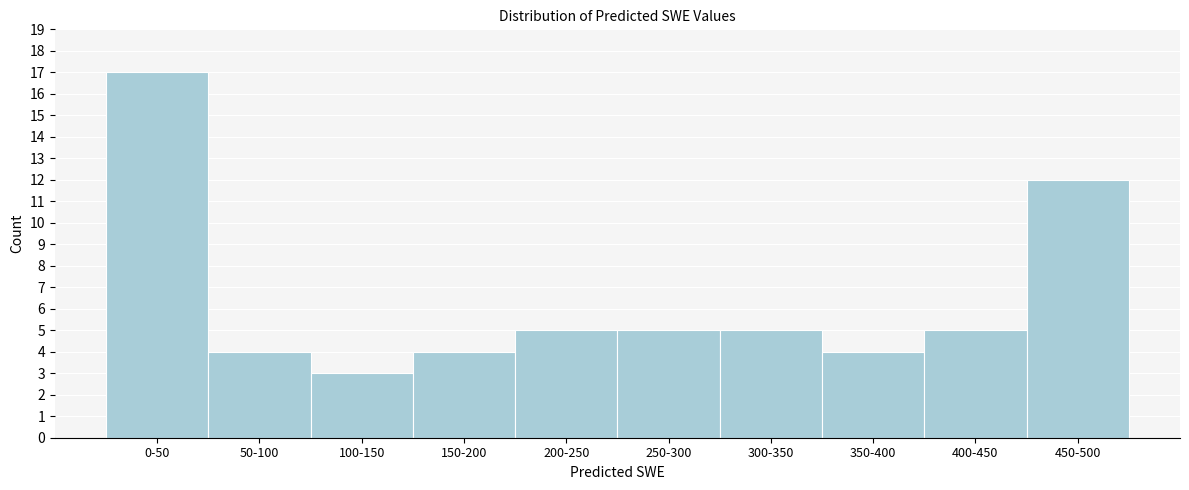

Reading left to right, list all the values displayed in this chart.

17	4	3	4	5	5	5	4	5	12